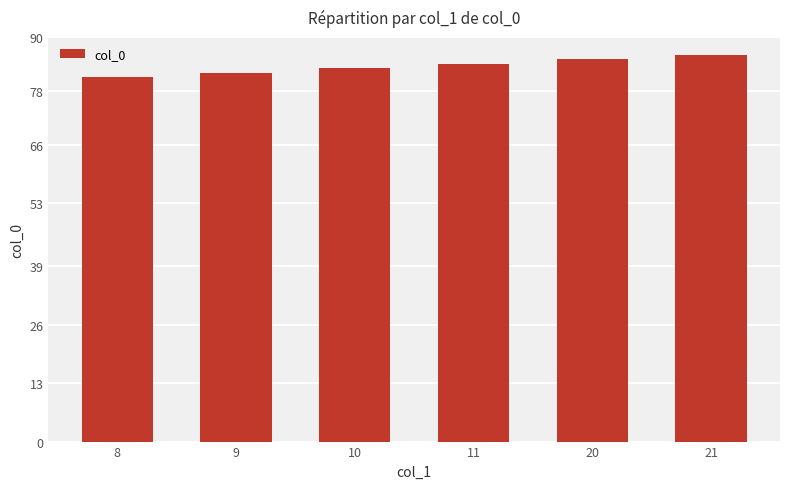

What is the difference between the values at 9 and 8?

1